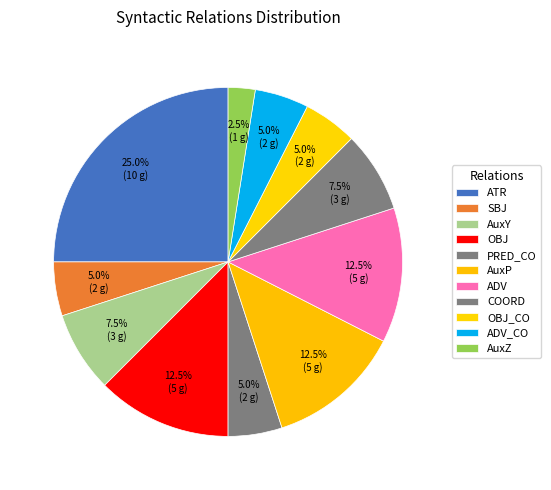

To the nearest percent, what is the average slice percentage?

9%